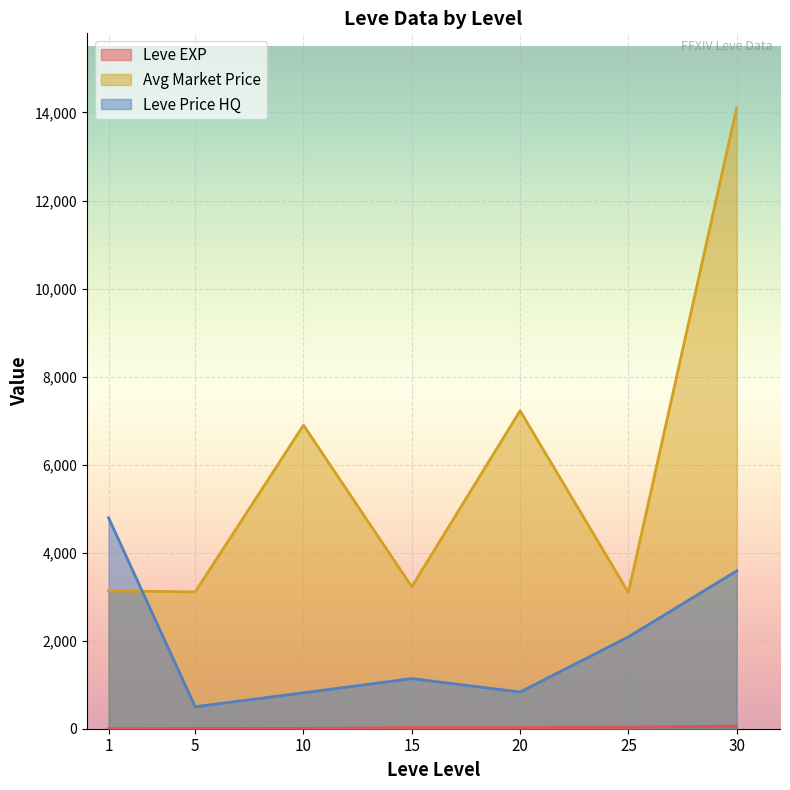

What is the total value across all series at 15?

4387.8